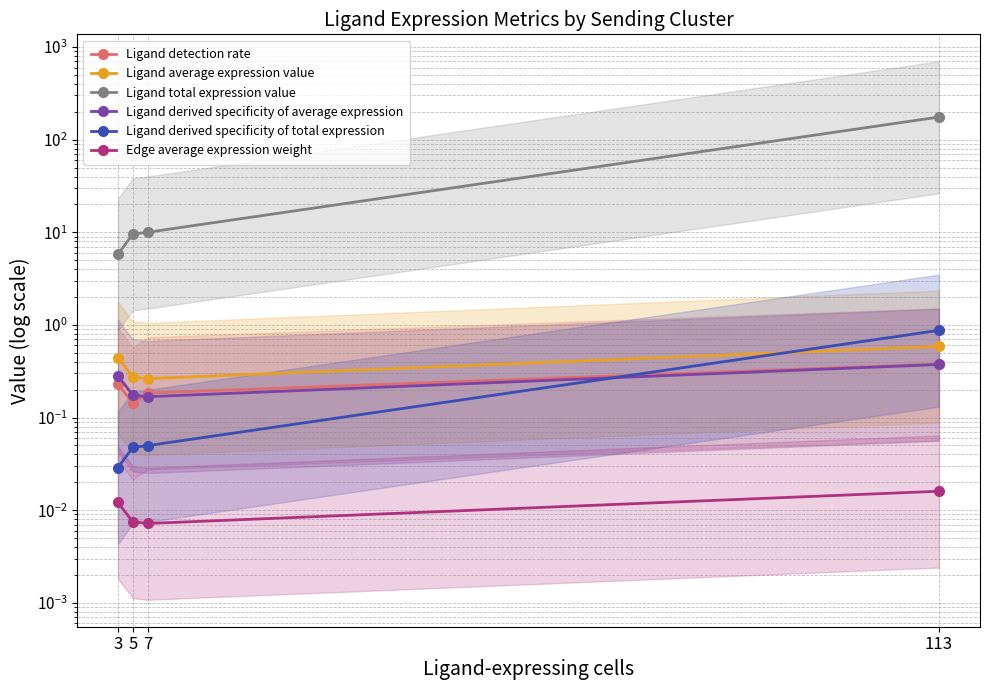

Is the value of Ligand derived specificity of average expression at 5 greater than the value of Edge average expression weight at 113?

Yes